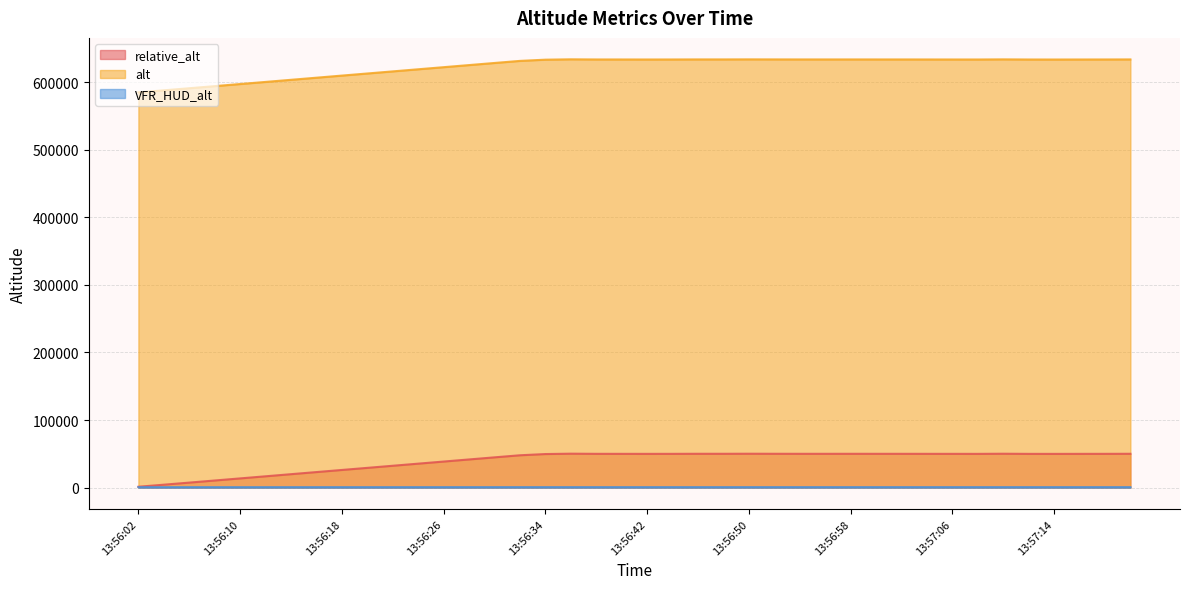

List the series in order of their peak value, highest first.

alt, relative_alt, VFR_HUD_alt